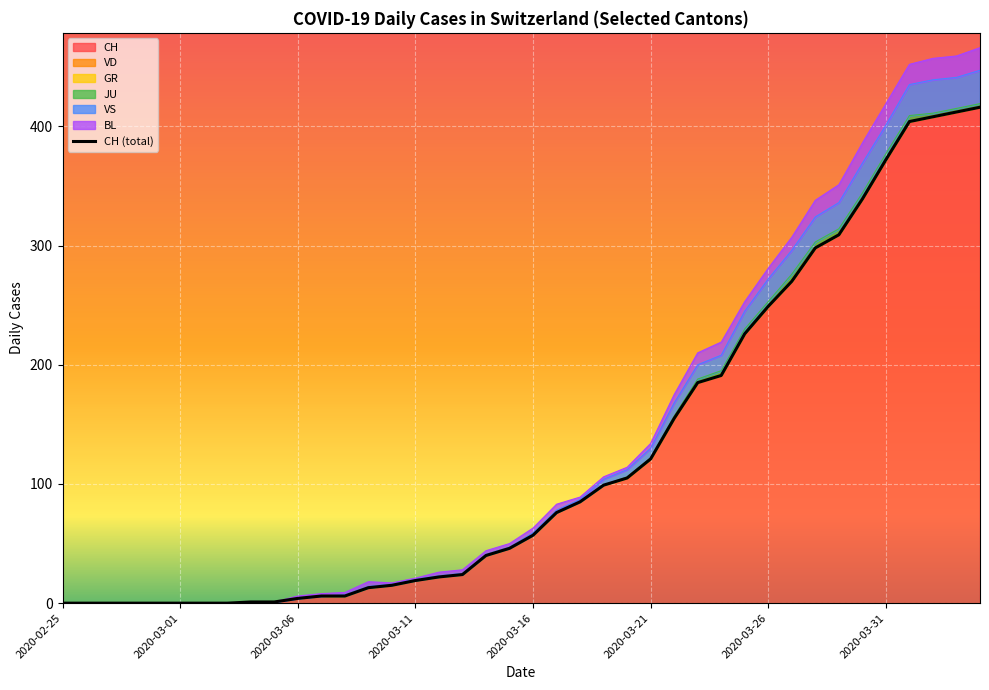

True or false: the data has more than 1 interior local peaks.

False